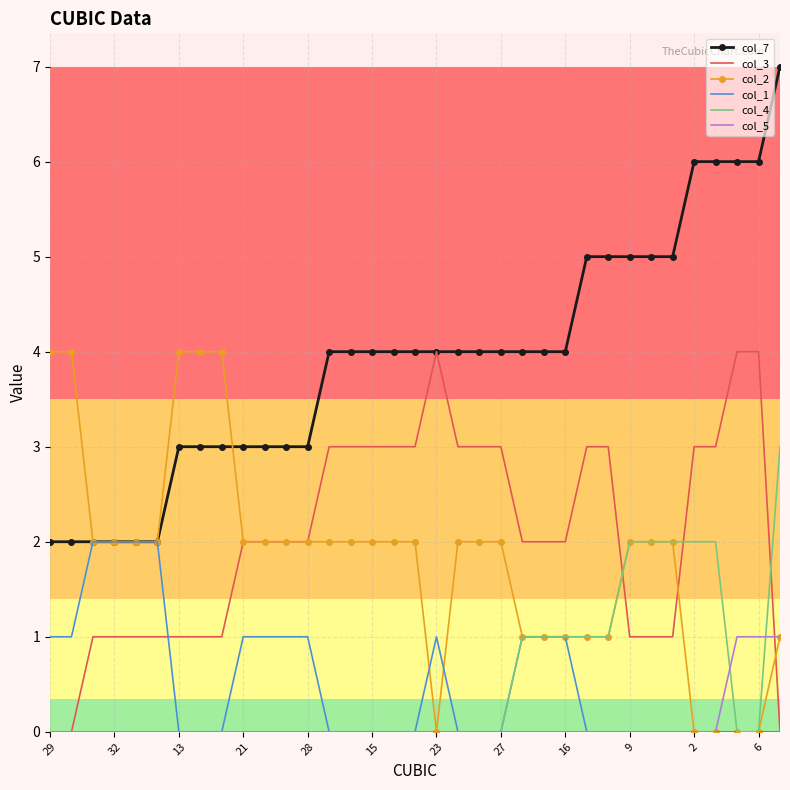

Which series has the largest total across all categories?

col_7